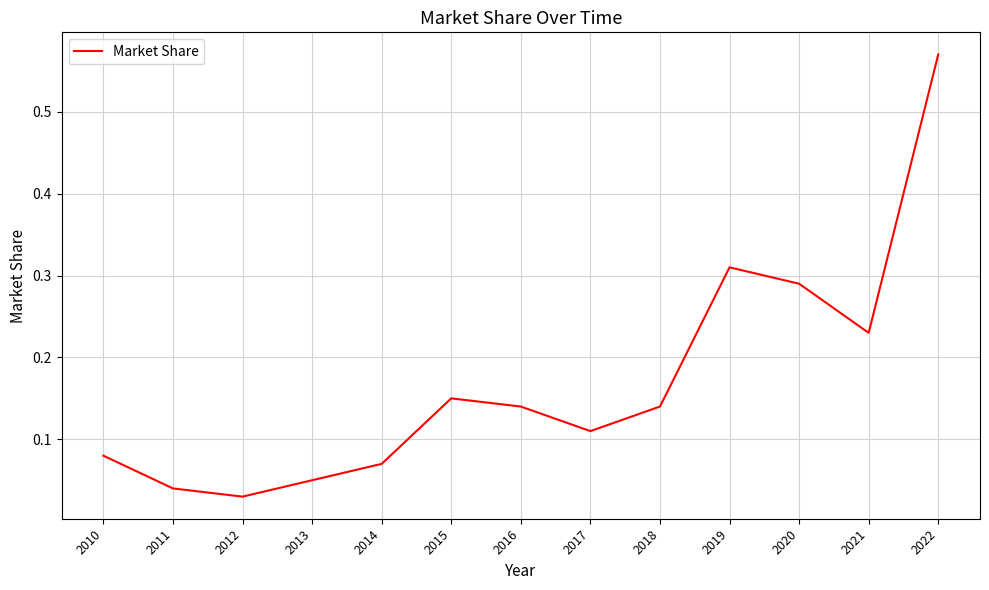

The value at 2021 is 0.1. True or false?

False